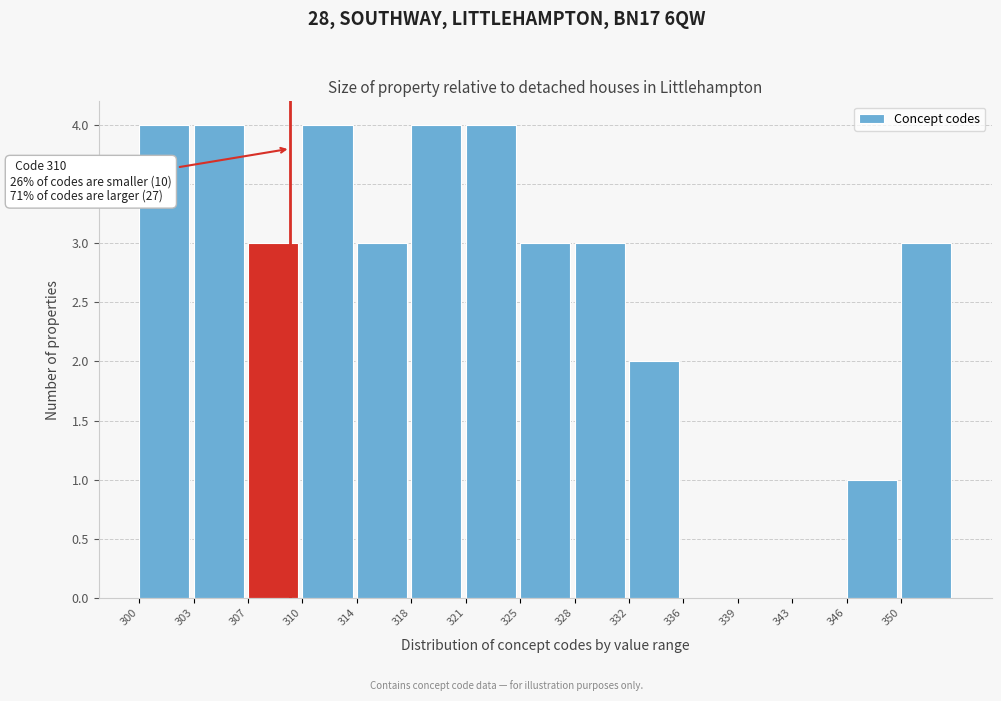

Reading right to left, what are all the values shown in this chart?

350=3	346=1	343=0	339=0	336=0	332=2	328=3	325=3	321=4	318=4	314=3	310=4	307=3	303=4	300=4